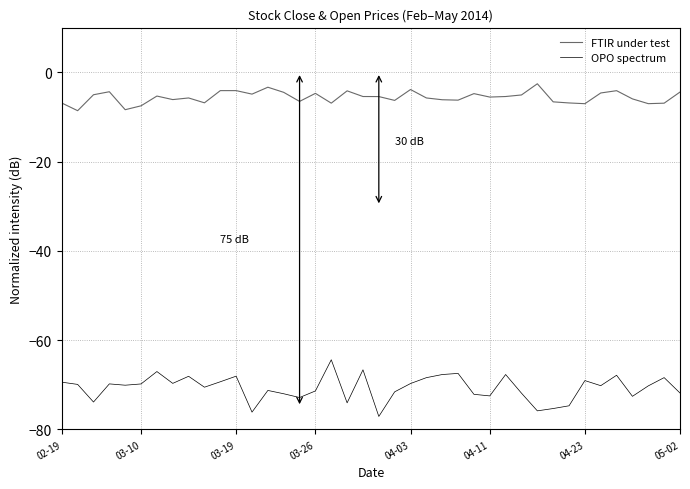

How many lines are shown in the chart?

2